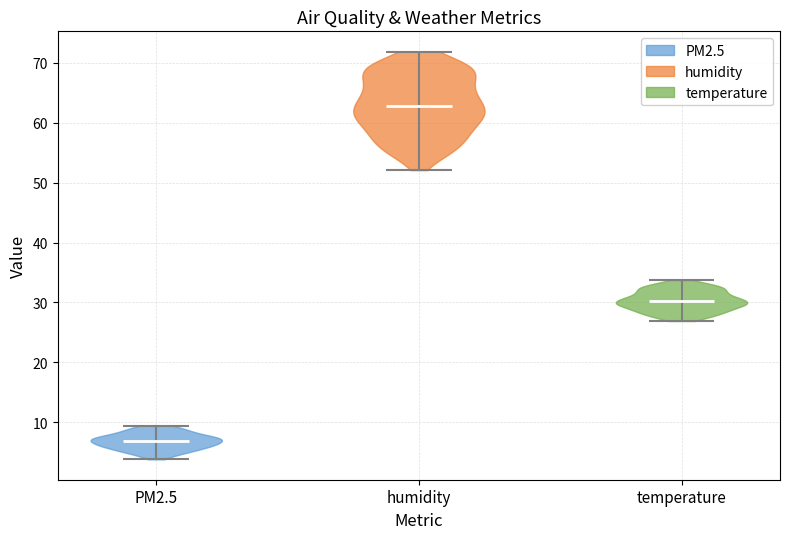

Reading left to right, read every violin against the y-axis: where its median line is, and the lowest and highest points it reaches. The values are not printed on the chart, so give them approximately, as read against the axis.

PM2.5: median line 7, lowest point 4, highest point 9
humidity: median line 63, lowest point 52, highest point 72
temperature: median line 30, lowest point 27, highest point 34